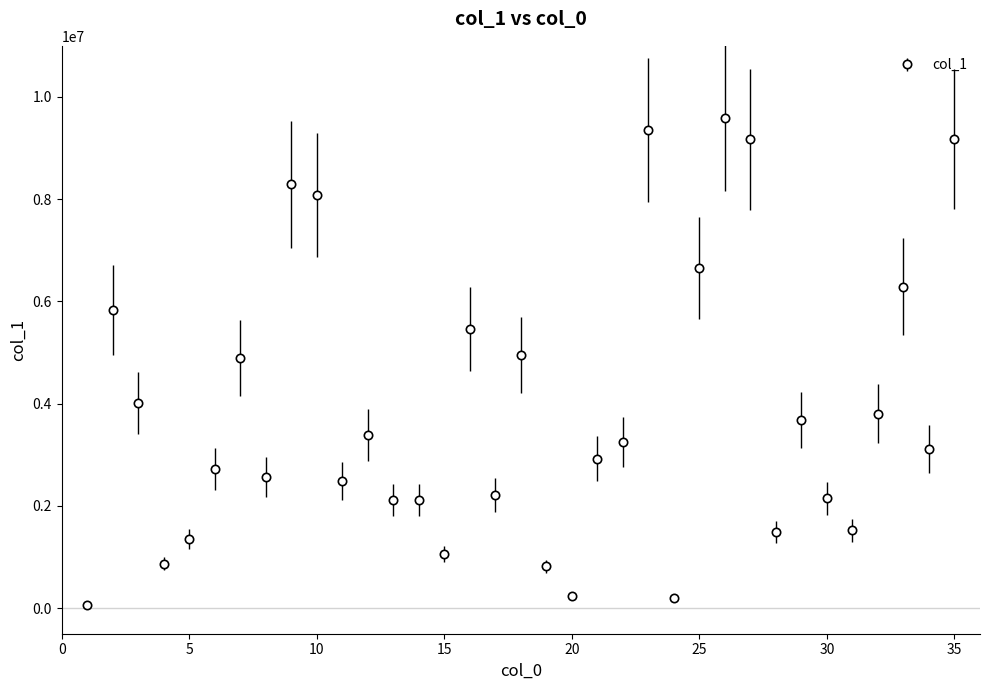

What is the maximum value shown in the chart?

9592371